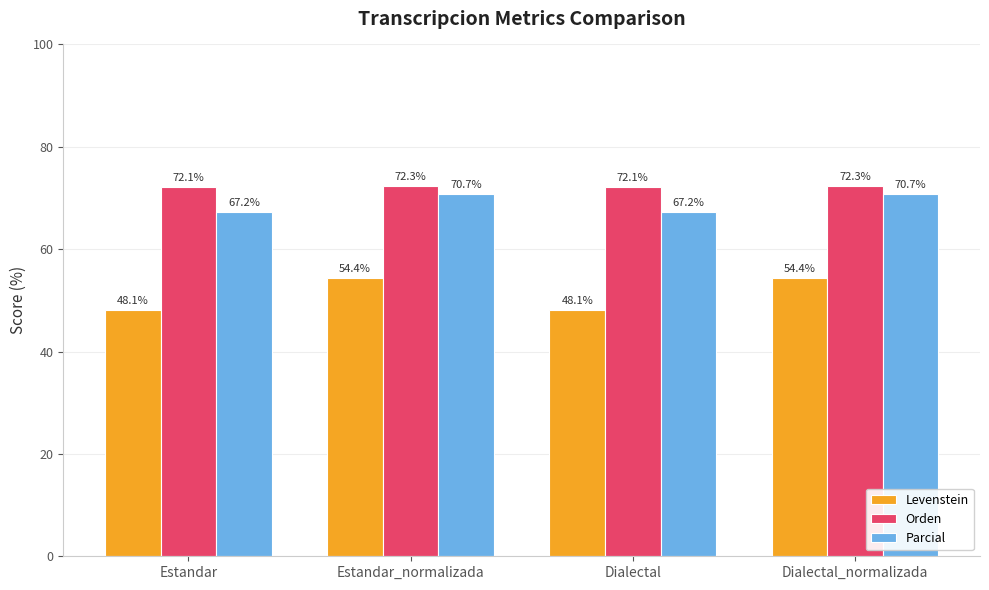

How many bars are there in total?

12